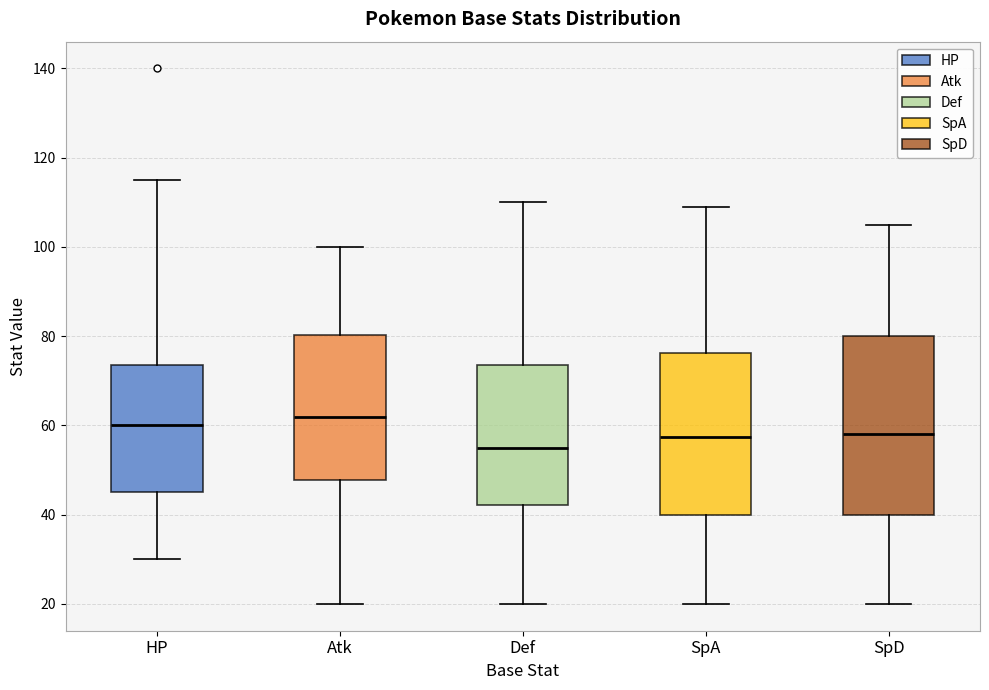

Reading left to right, read every box against the y-axis: the position of its median line, the range the box covers, and the ends of its whiskers. The values are not printed on the chart, so give them approximately, as read against the axis.

HP: median 60, box 46 to 74, whiskers 30 to 116
Atk: median 62, box 48 to 80, whiskers 20 to 100
Def: median 56, box 42 to 74, whiskers 20 to 110
SpA: median 58, box 40 to 76, whiskers 20 to 110
SpD: median 58, box 40 to 80, whiskers 20 to 106